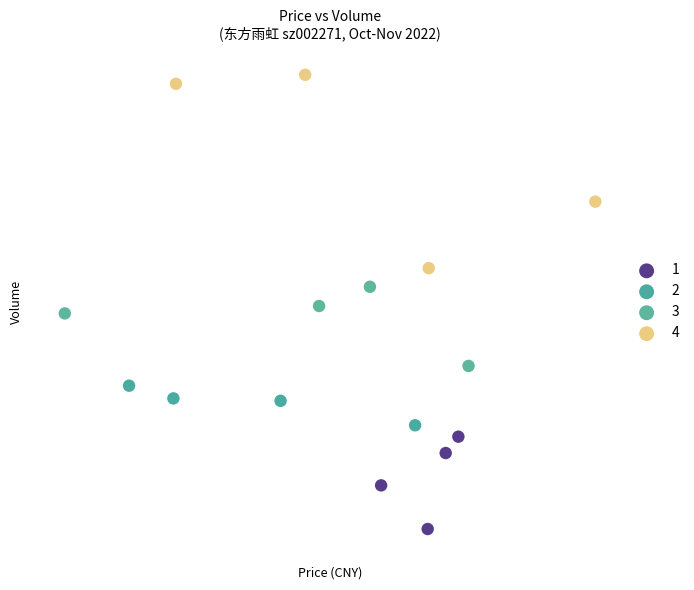

What are all the series names shown in the legend?

1, 2, 3, 4